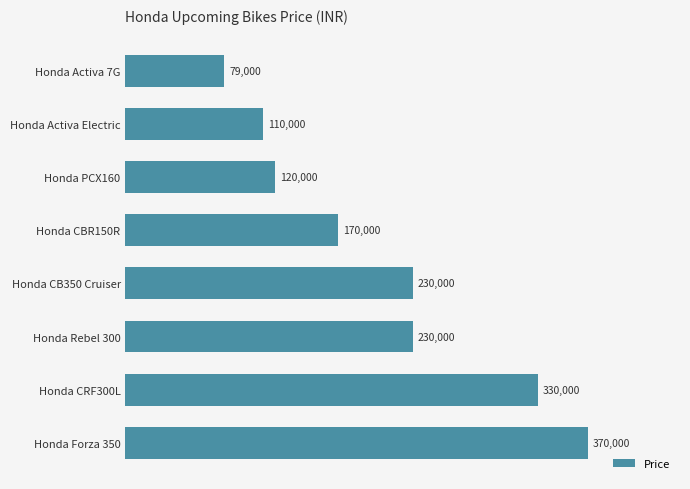

What is the difference between the second highest and second lowest values?

220000